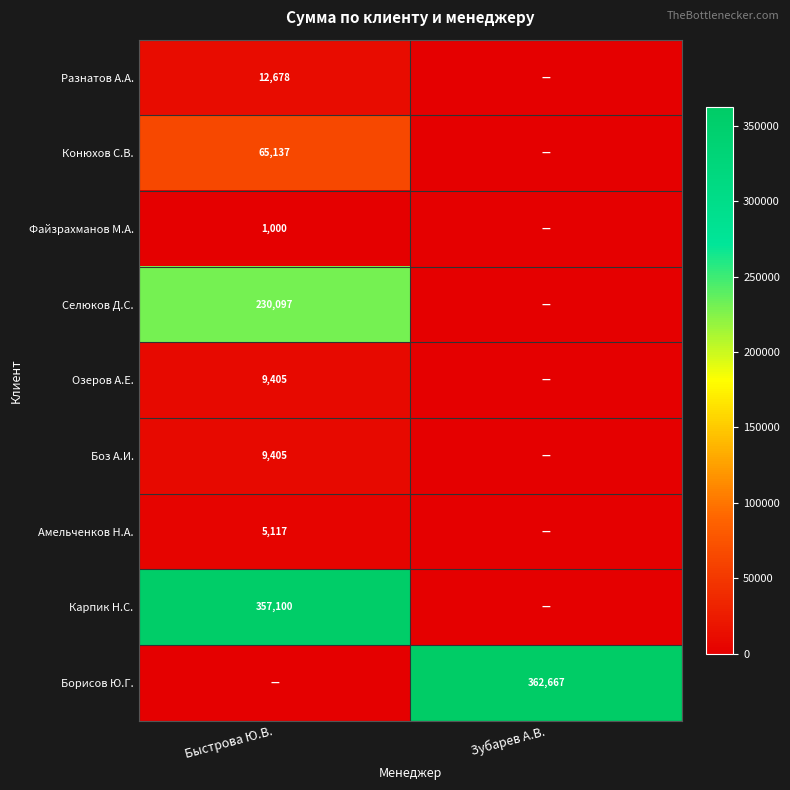

Is the value of Файзрахманов М.А. at Быстрова Ю.В. greater than the value of Борисов Ю.Г. at Зубарев А.В.?

No